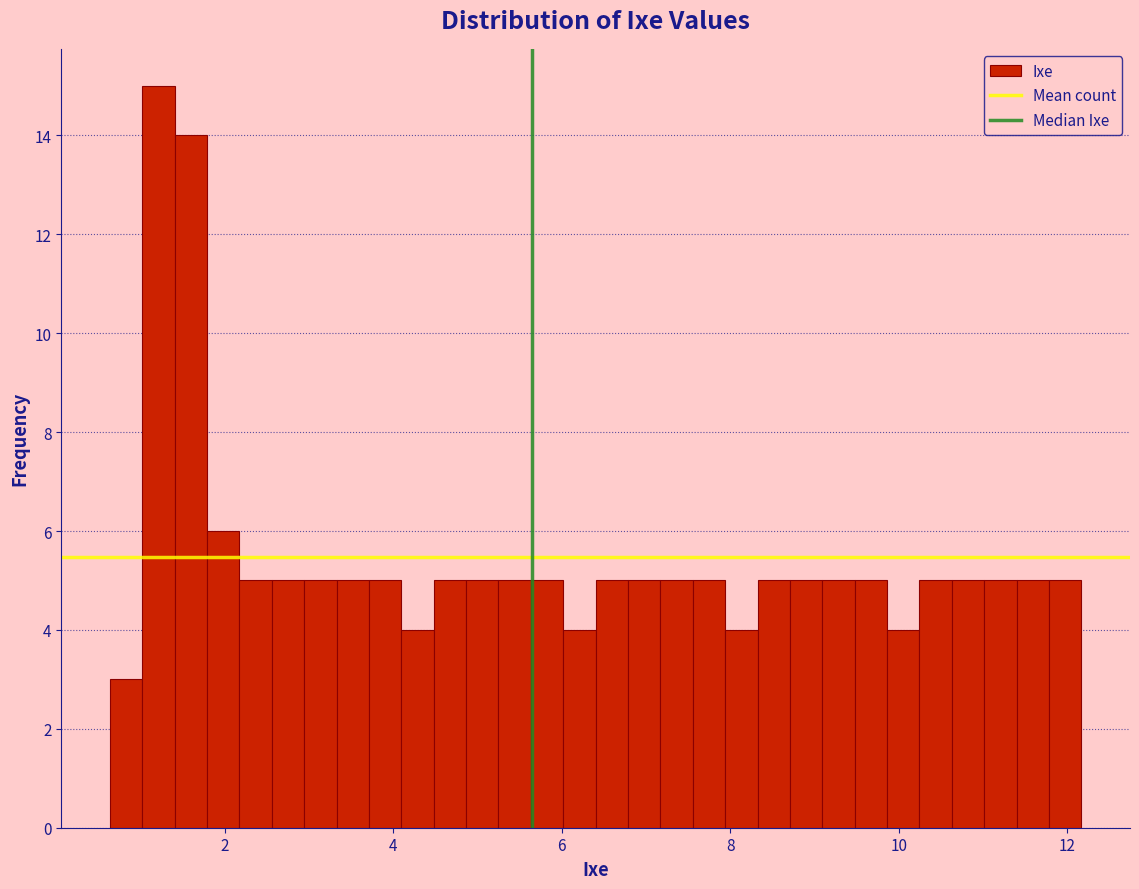

Read against the x-axis, roughly where is the centre of the tallest bar?

1.2